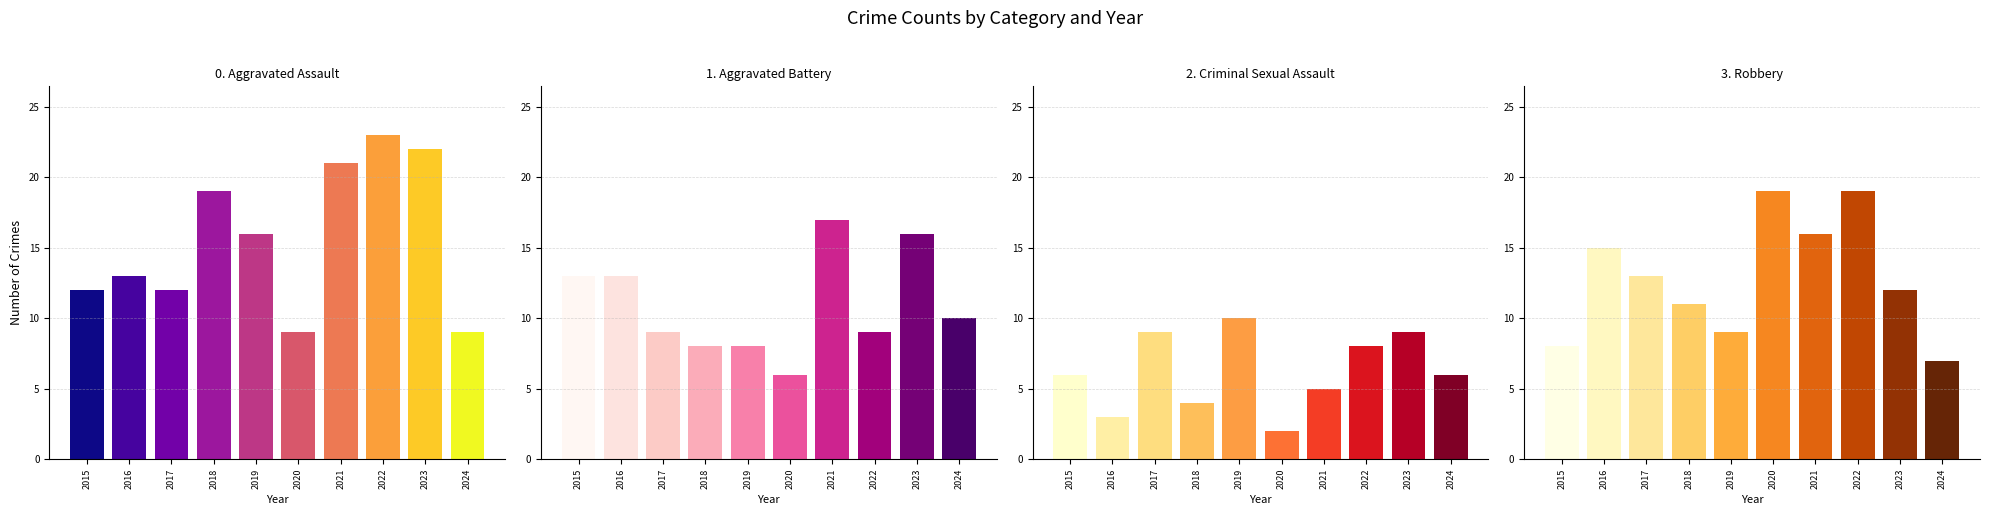

What is the difference between the Robbery values at 2023 and 2022?

7